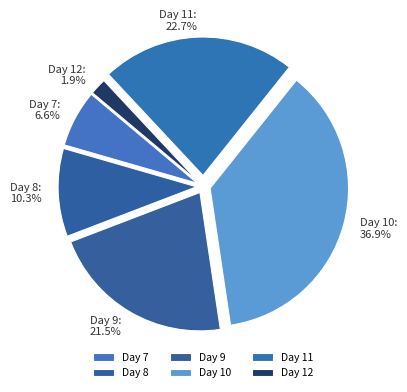

Which has a higher value, Day 12 or Day 9?

Day 9